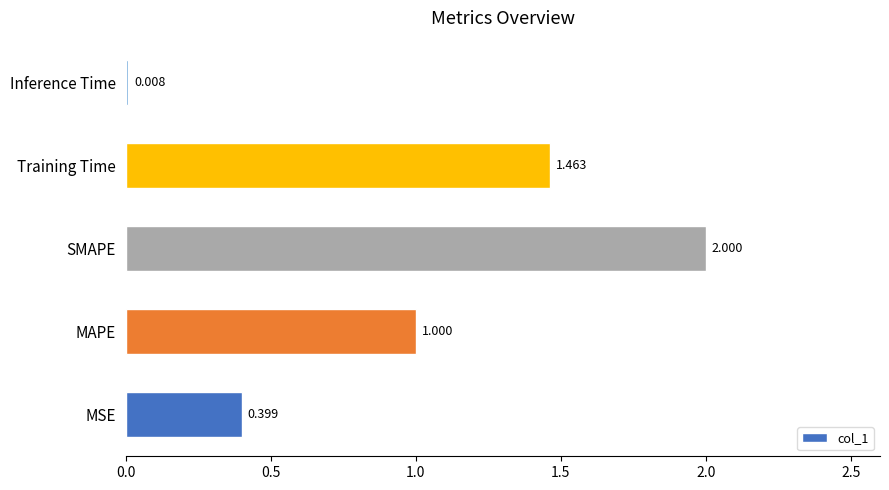

At which category does the chart reach its minimum across all series?

Inference Time